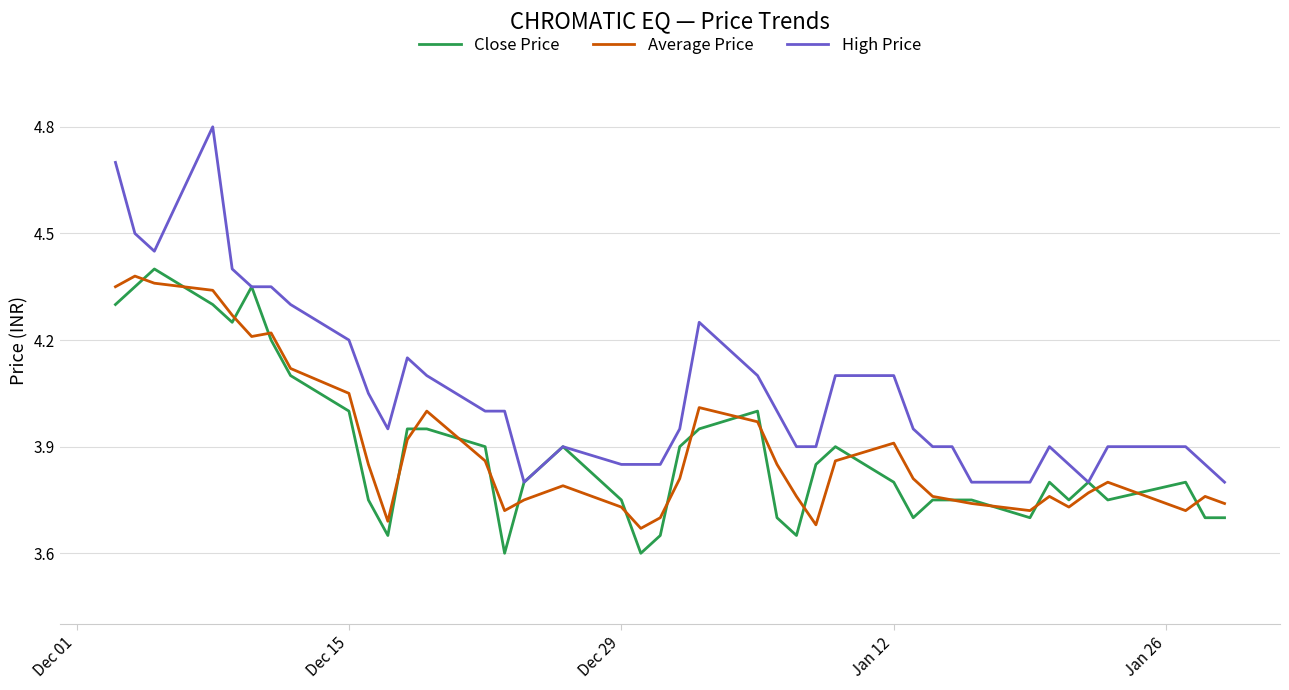

Which series has the largest range (max minus min)?

High Price